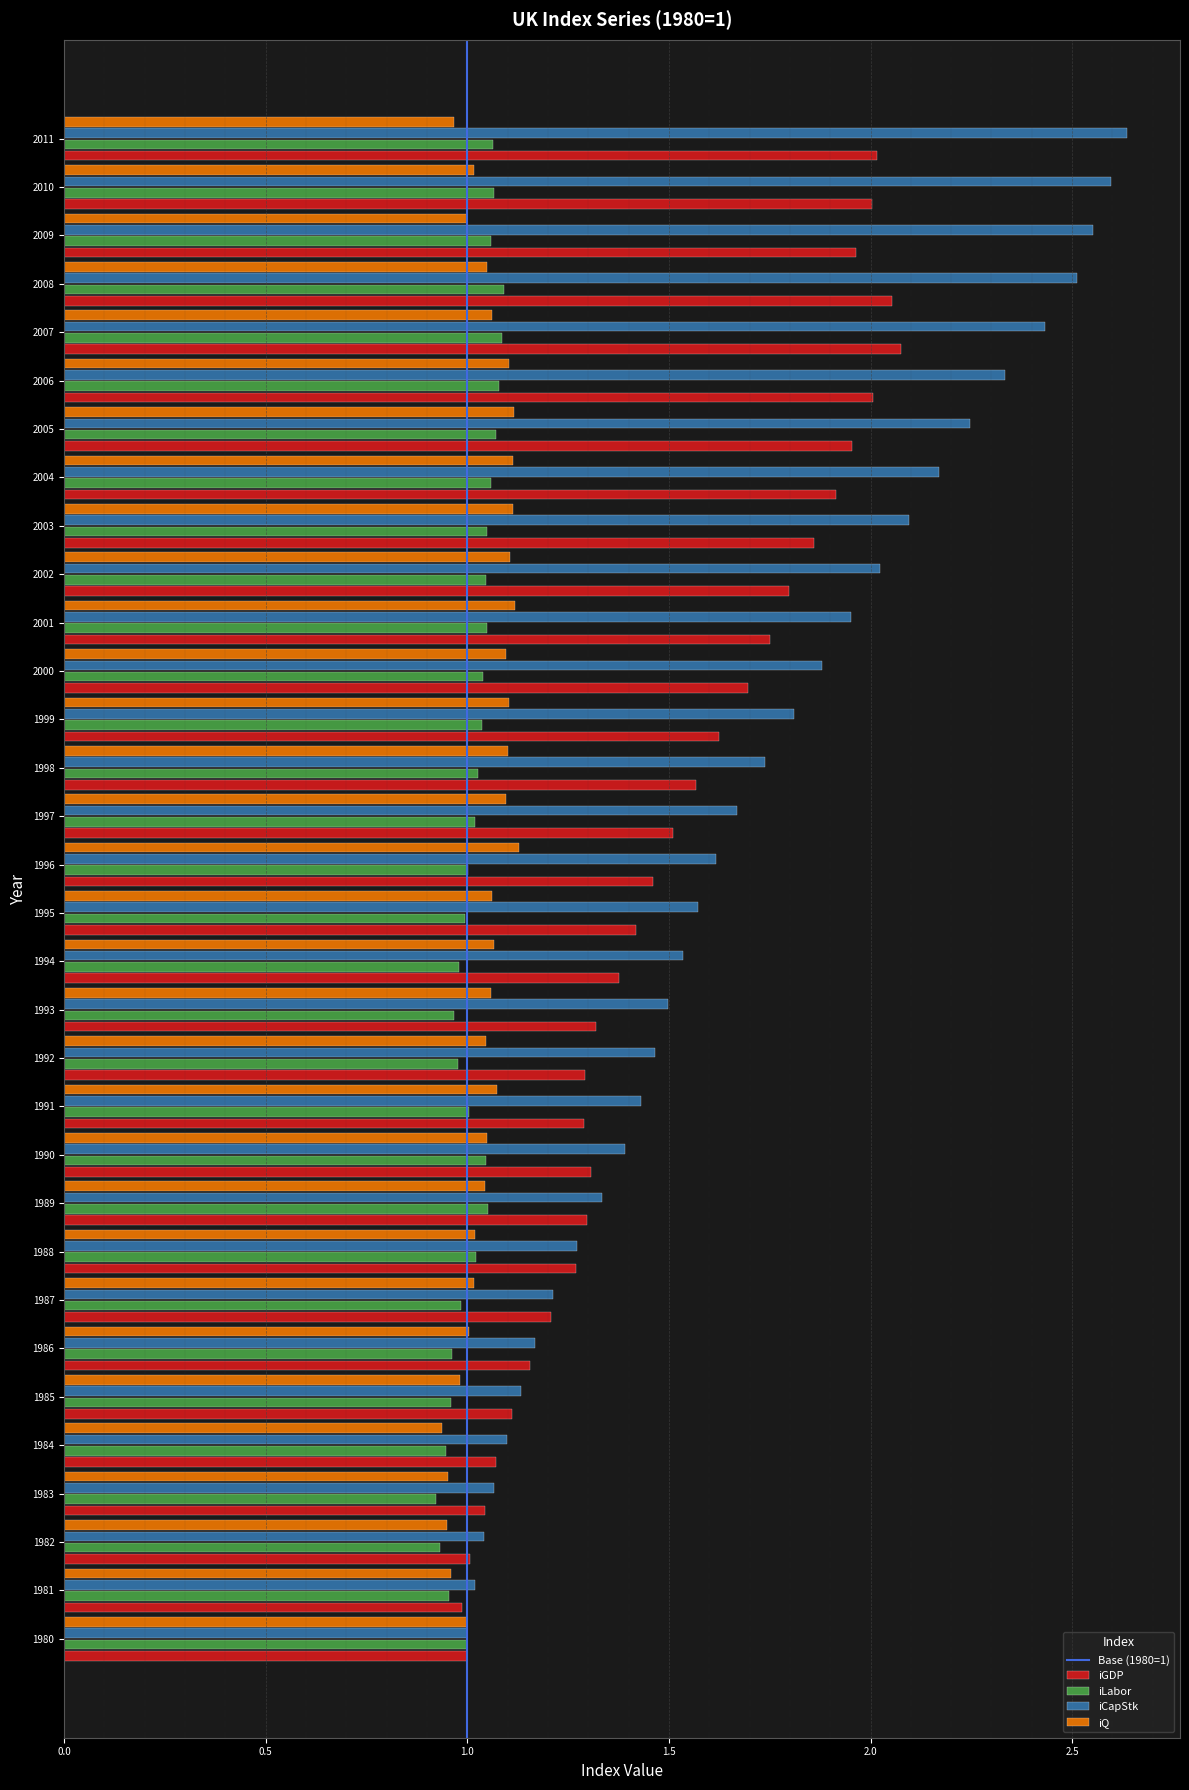

Which series has the largest range (max minus min)?

iCapStk